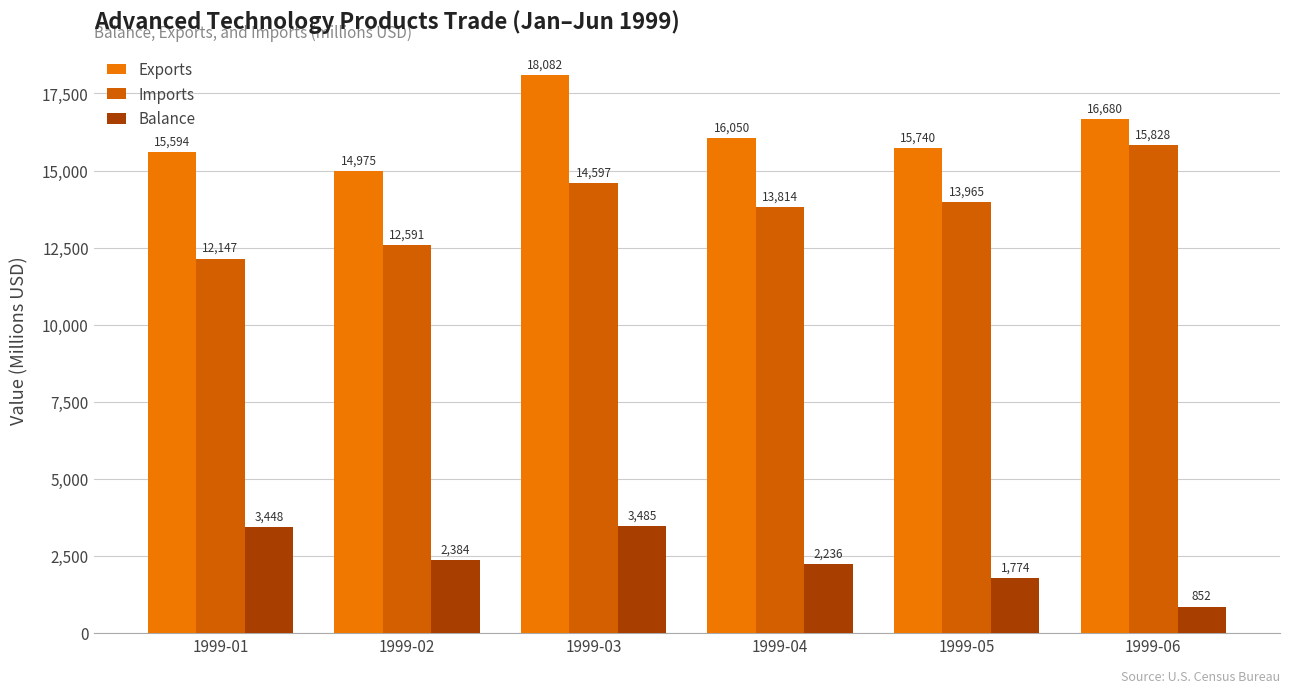

What is the average value of the Exports series?

16187